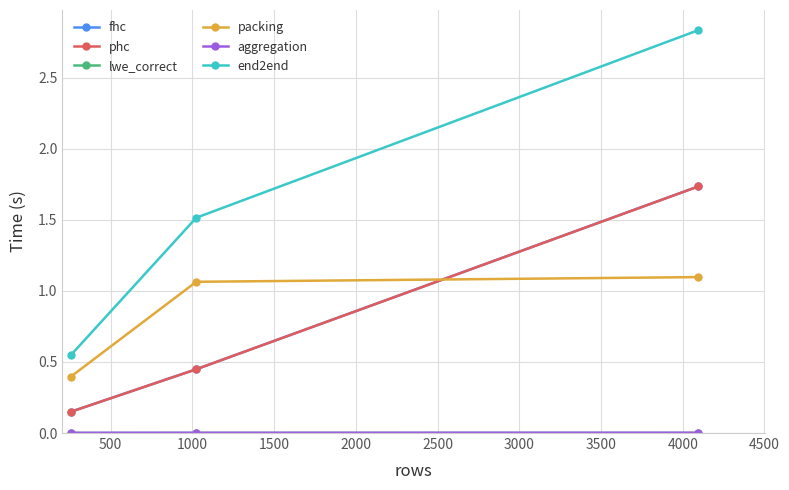

Which series has the largest total across all categories?

end2end